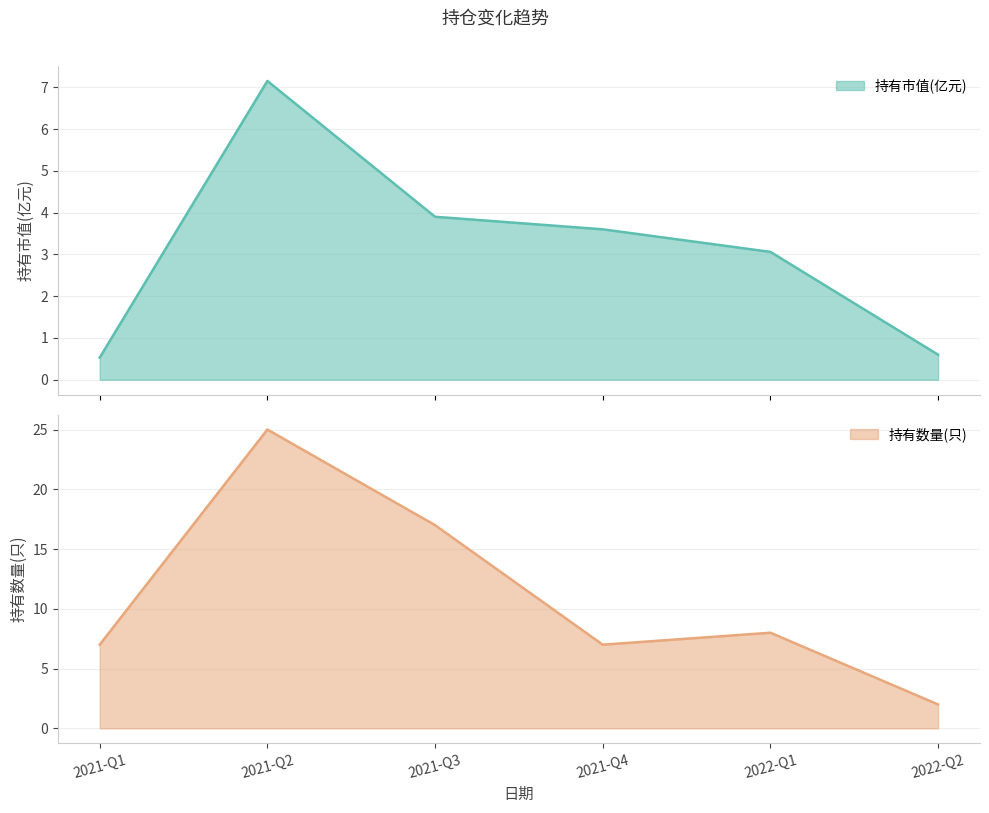

True or false: 持有市值(亿元) and 持有数量(只) intersect in this chart.

False